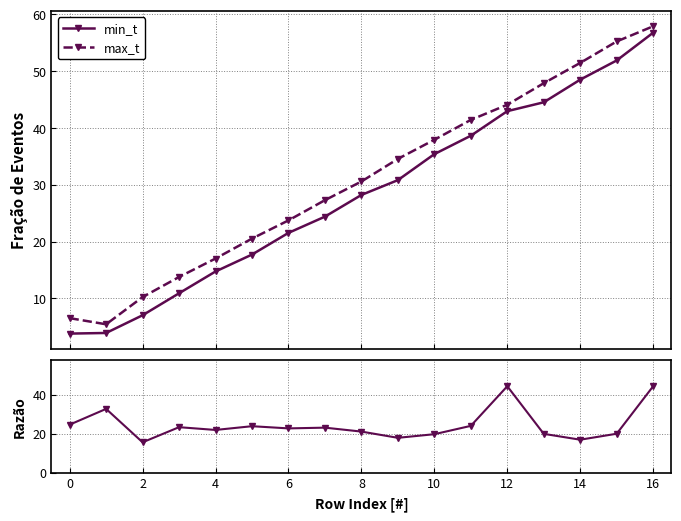

Reading left to right, what are all the values shown in this chart?

min_t: 3.8	3.9	7.0	10.9	14.7	17.7	21.5	24.4	28.2	30.8	35.4	38.6	43.0	44.5	48.5	51.9	56.8
max_t: 6.5	5.4	10.2	13.8	17.0	20.5	23.7	27.3	30.6	34.6	37.9	41.4	44.1	47.9	51.5	55.2	57.9
distance/song_len: 24.6	32.7	15.6	23.3	21.9	23.8	22.7	23.1	21.1	17.9	19.8	24.0	44.2	19.9	16.9	20.0	44.2